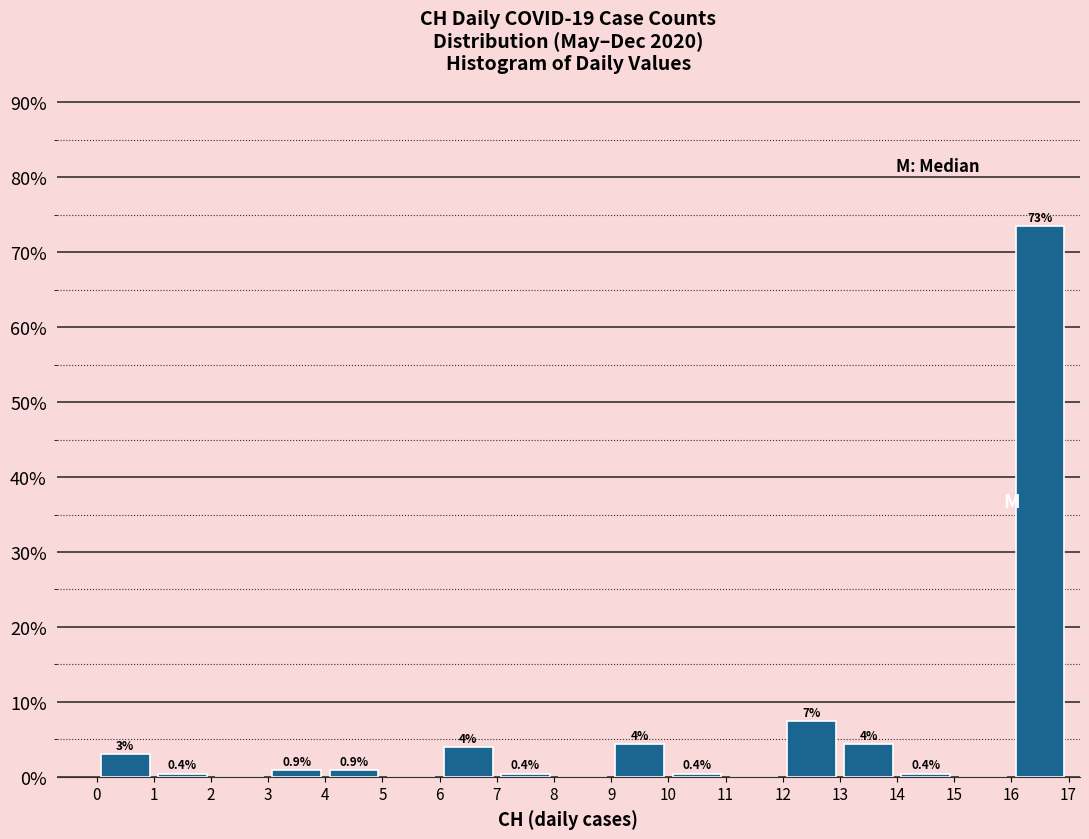

Over which range of the x-axis is the bar tallest?

16 to 17